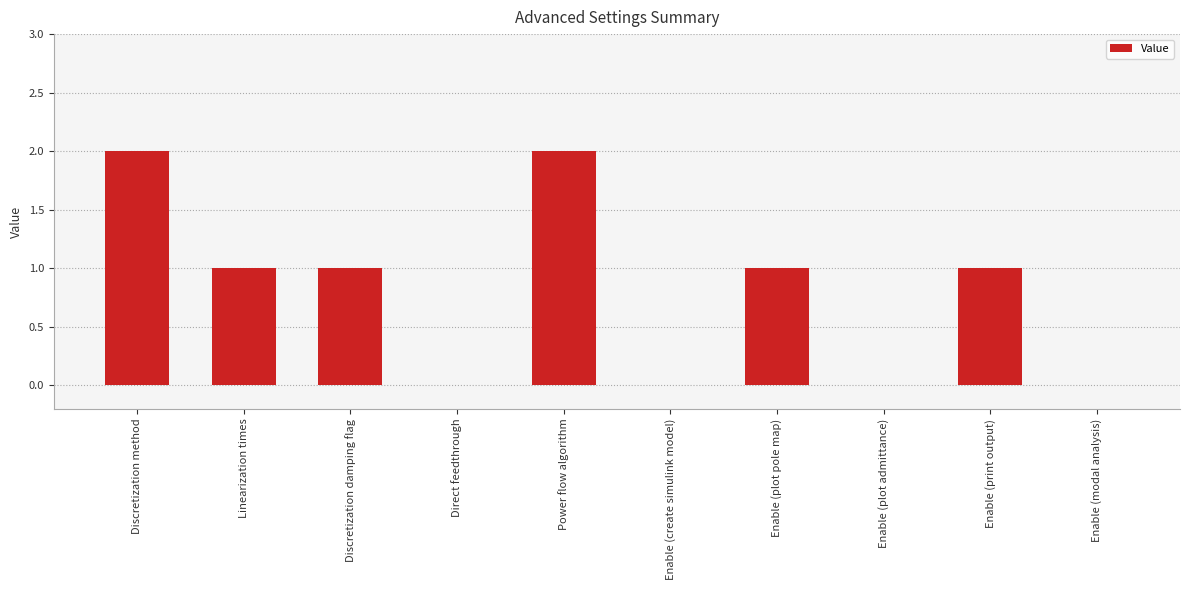

The chart shows a value of 1 at Discretization damping flag. True or false?

True